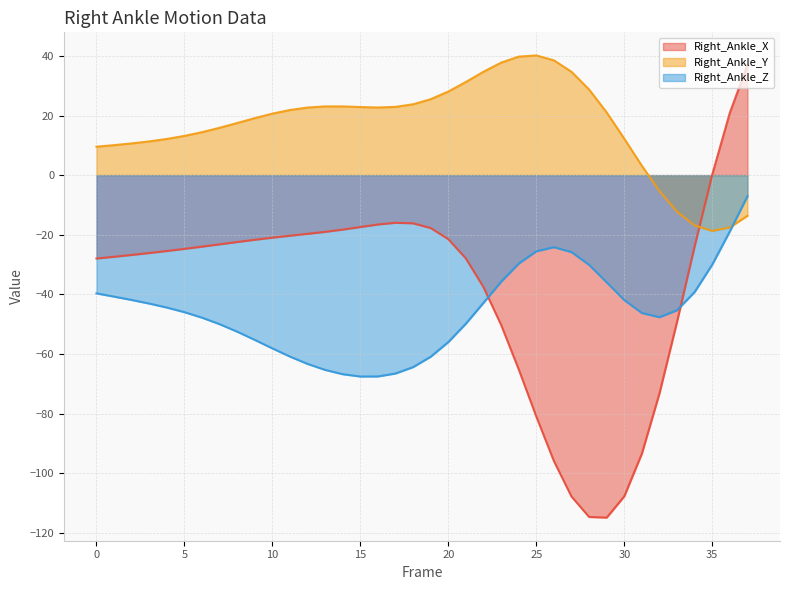

How many intersections are there between Right_Ankle_Z and Right_Ankle_X?

2